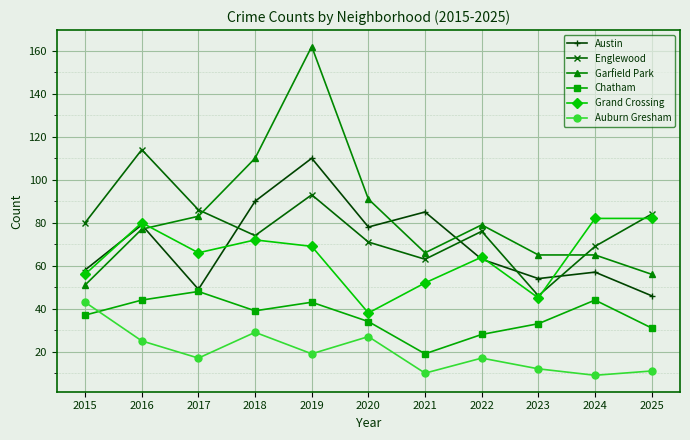

What are all the series names shown in the legend?

Austin, Englewood, Garfield Park, Chatham, Grand Crossing, Auburn Gresham